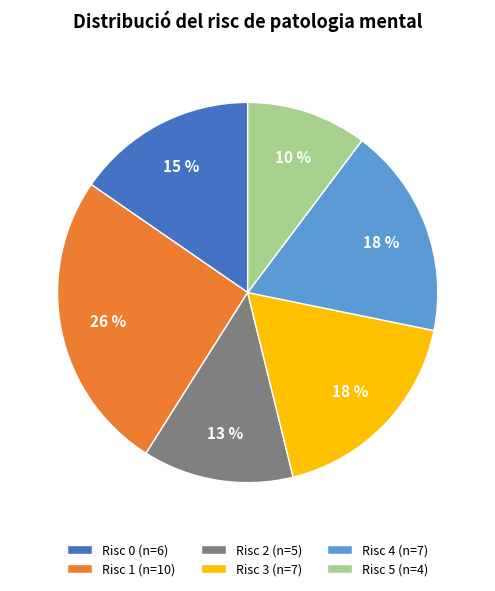

Do Risc 1 (n=10) and Risc 3 (n=7) together represent more than half of the pie?

No